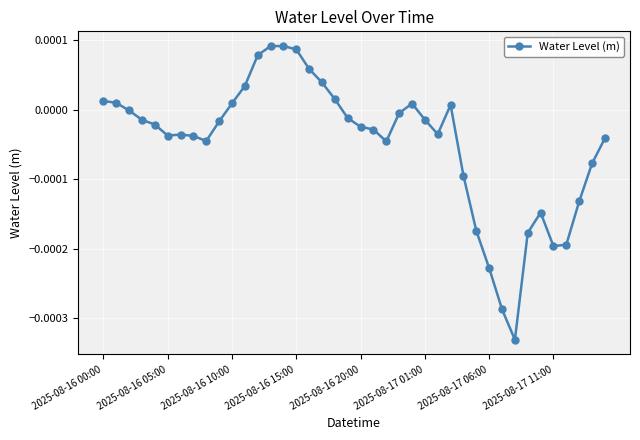

True or false: the data has more than 1 interior local peaks.

True